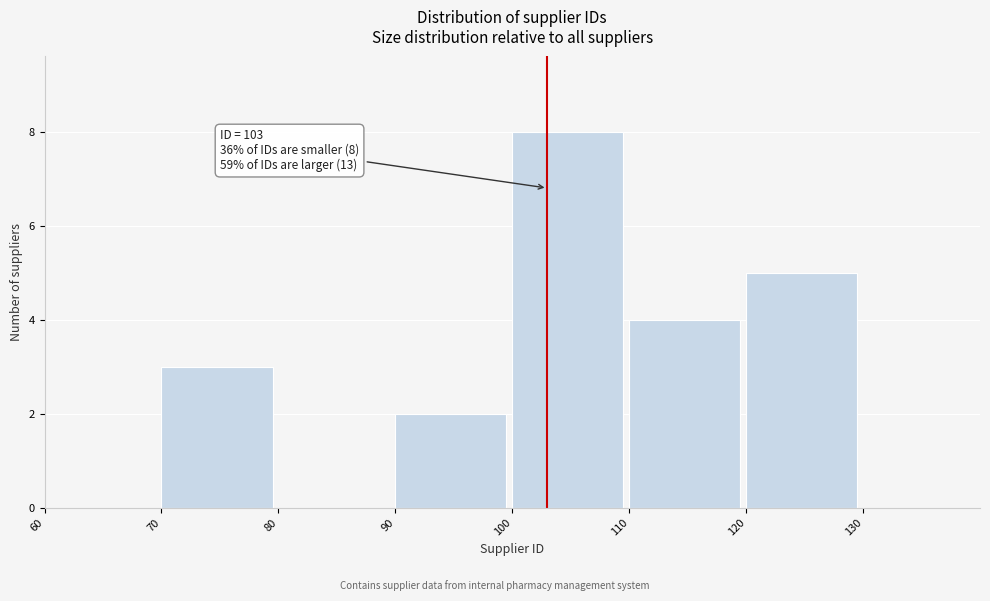

Which range on the x-axis has the tallest bar?

100 to 110